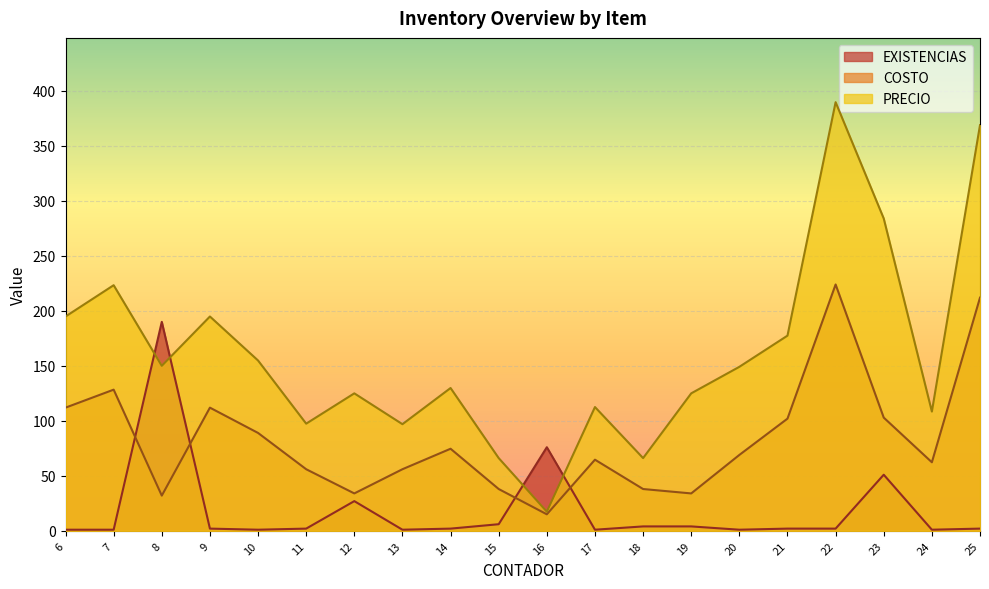

List the series in order of their overall mean, highest first.

PRECIO, COSTO, EXISTENCIAS